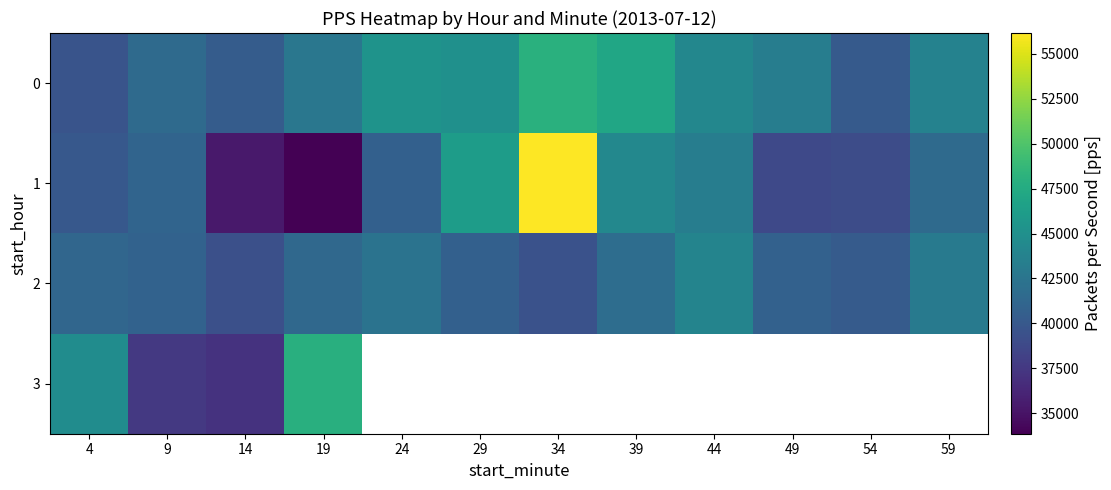

Which category has the highest value across all series?

34